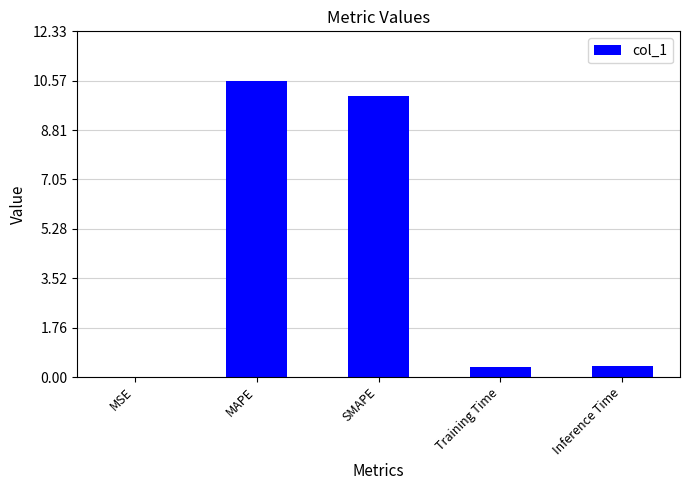

What is the average value?

4.3